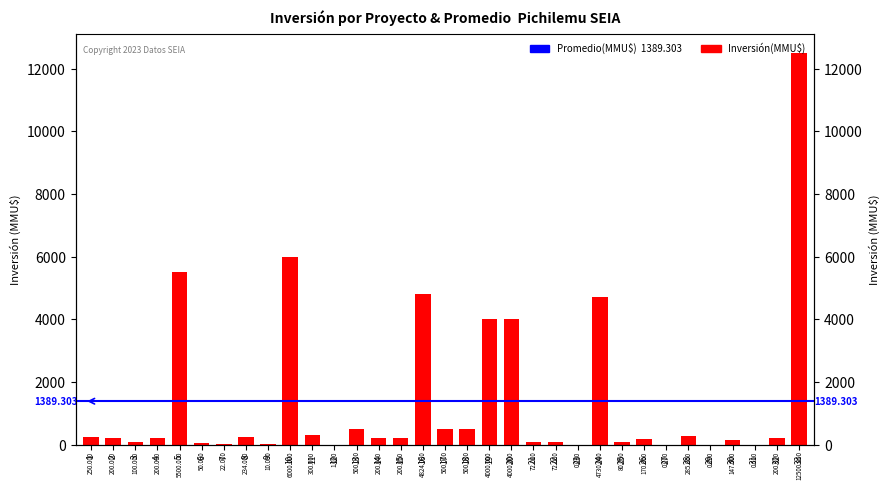

At which category does the chart reach its peak across all series?

33